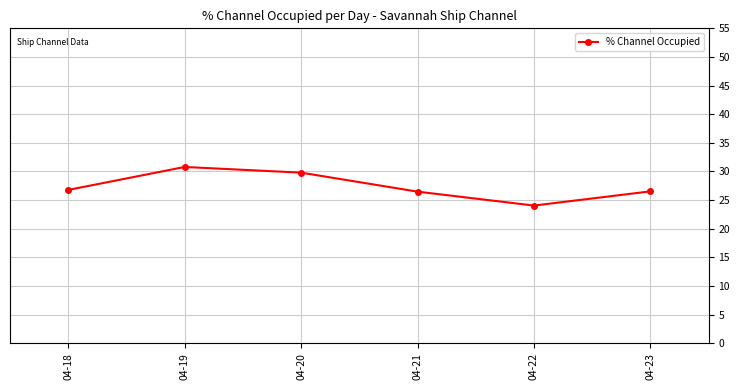

Is it true that the value at 04-23 is 16.1?

False